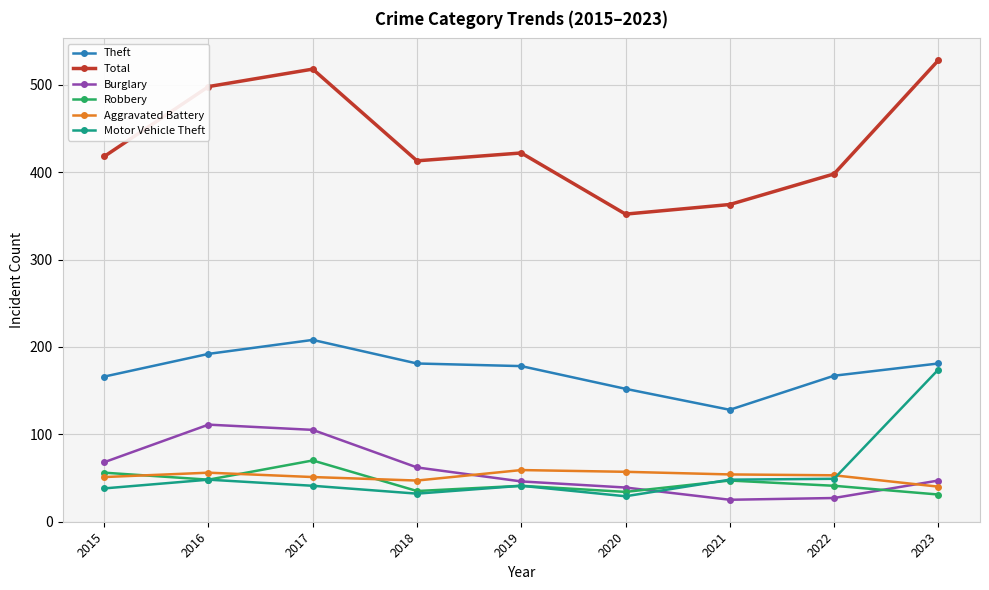

True or false: Aggravated Battery has a value of 40 at 2023.

True